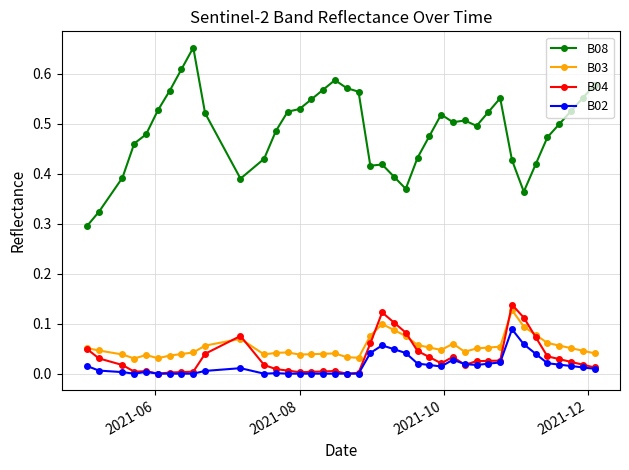

How many series are shown in this chart?

4